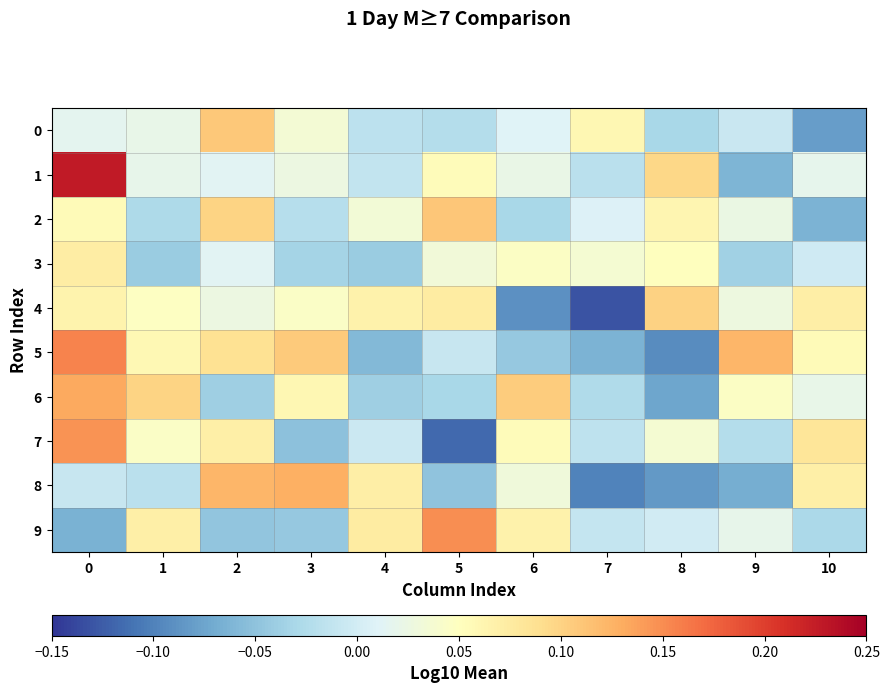

Which has a higher value, 5 or 1?

1